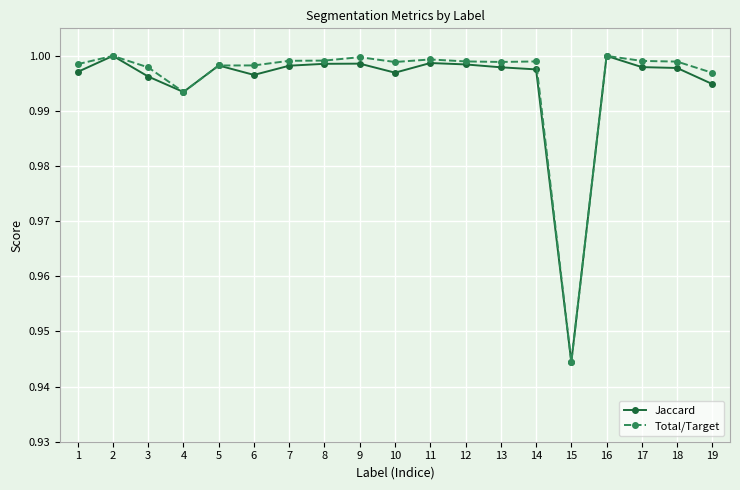

Where is Jaccard nearest to the value 0?

15